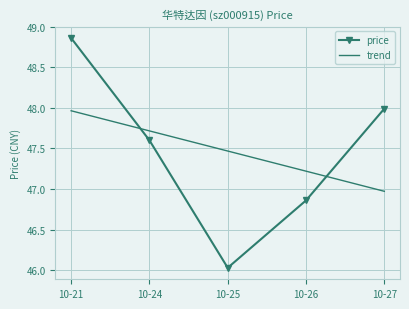

The trend series shows 27.6 at 10-24. True or false?

False